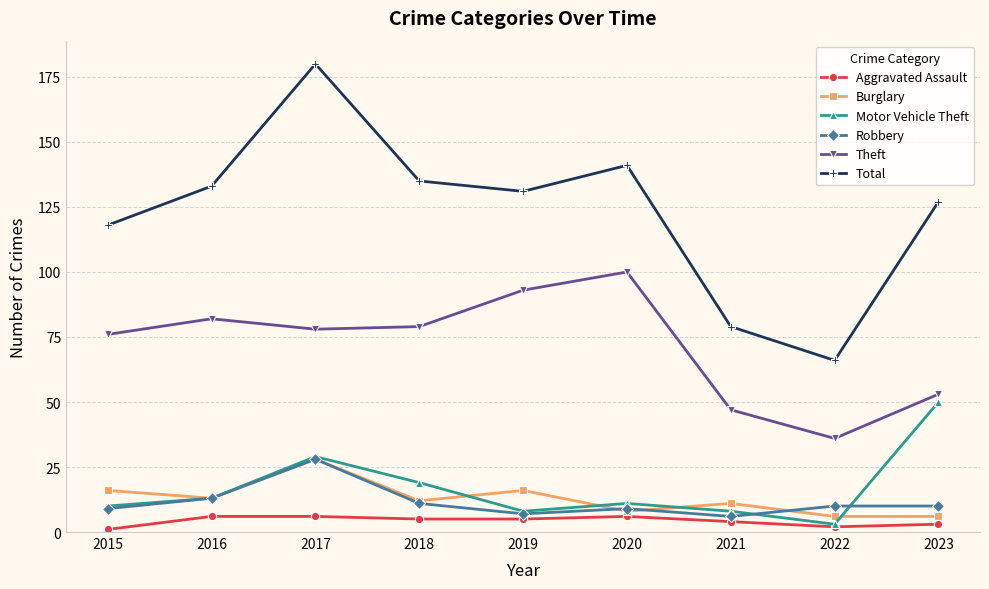

Which series has the widest spread of values?

Total